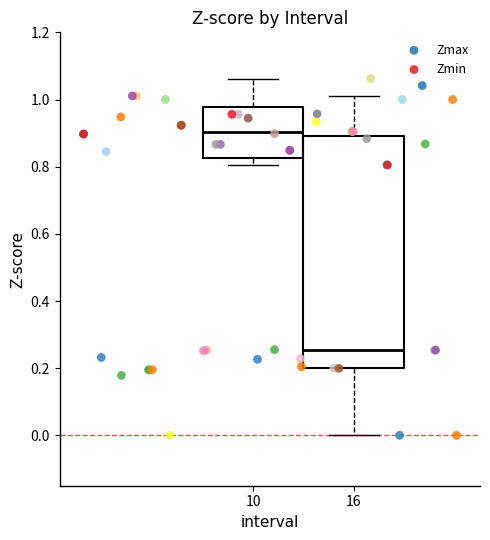

Which series contains the highest Y value?

Zmax